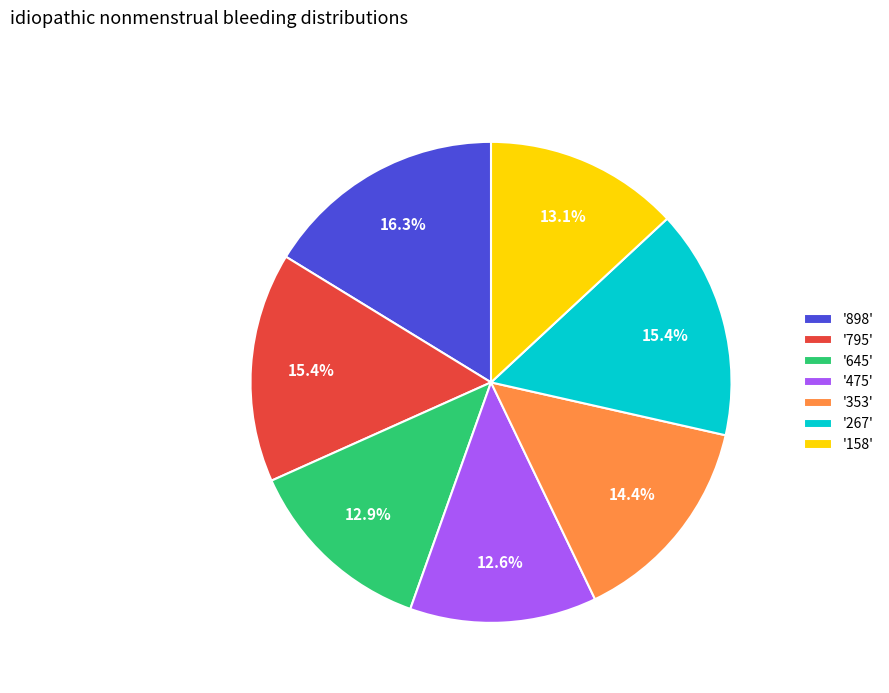

Which slice is the largest?

'898'